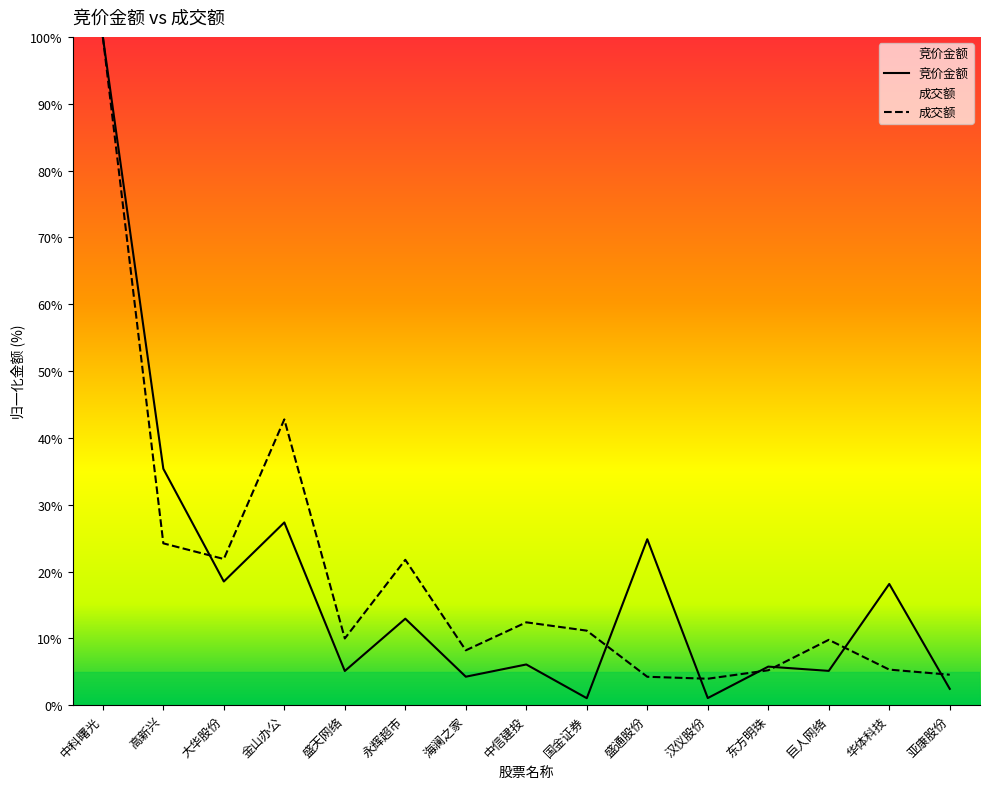

The value of 成交额 at 大华股份 is 21.9. True or false?

True